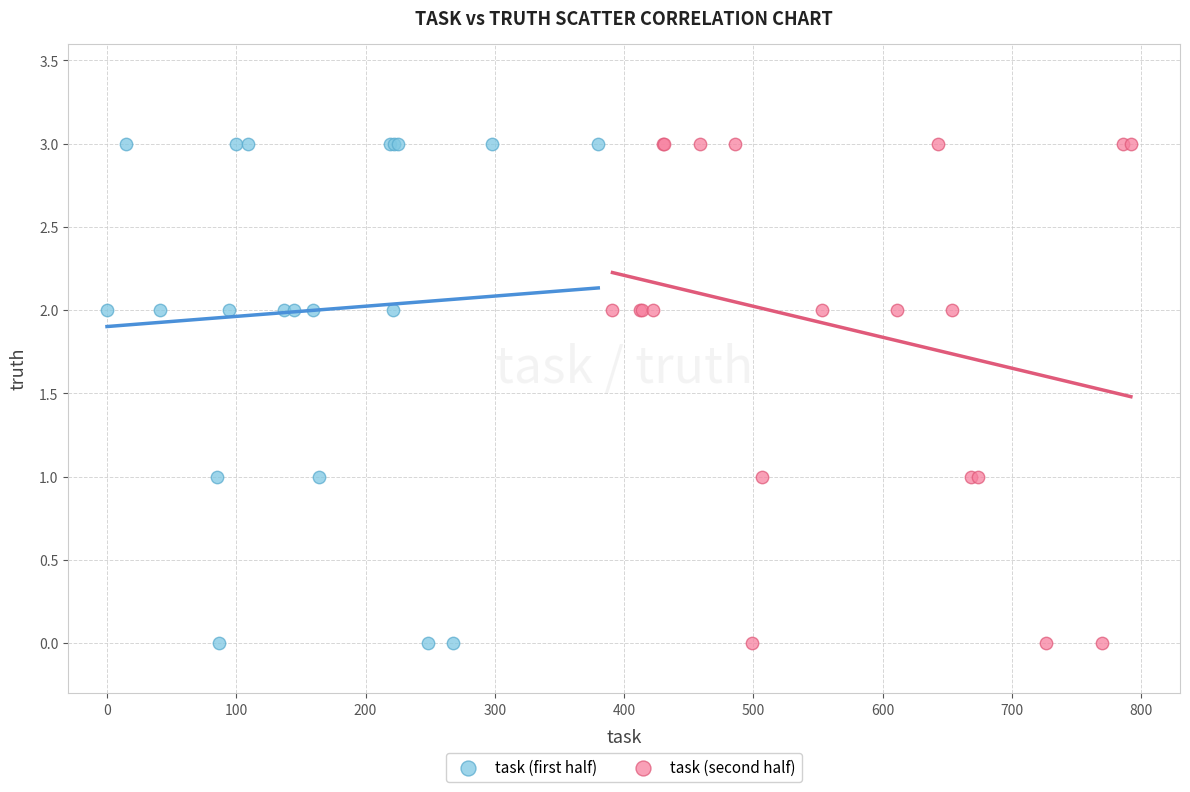

What are all the series names shown in the legend?

task (first half), task (second half)